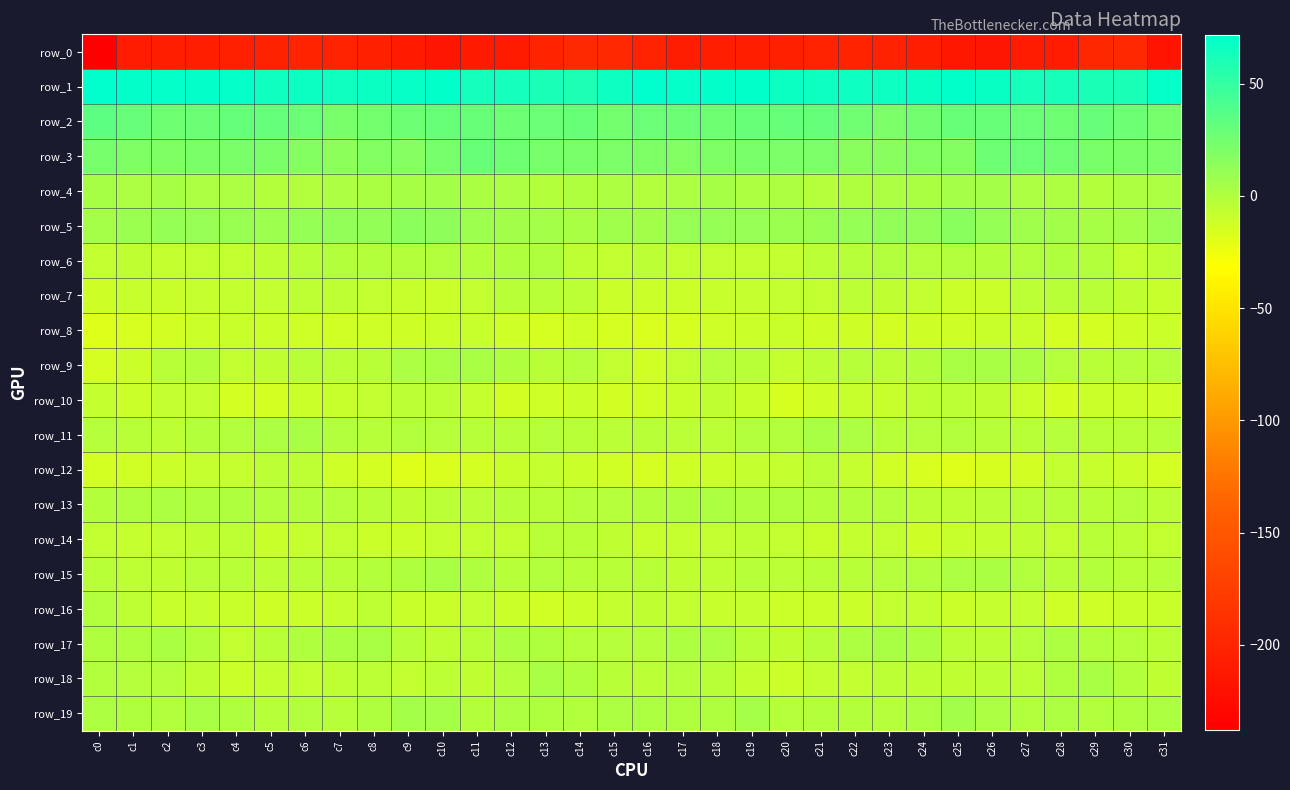

Which series has the widest spread of values?

row_0